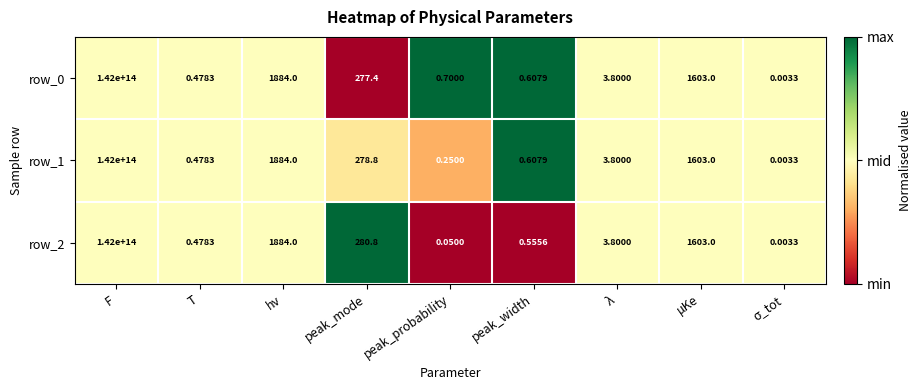

Where does the row_1 series first go above 3?

F